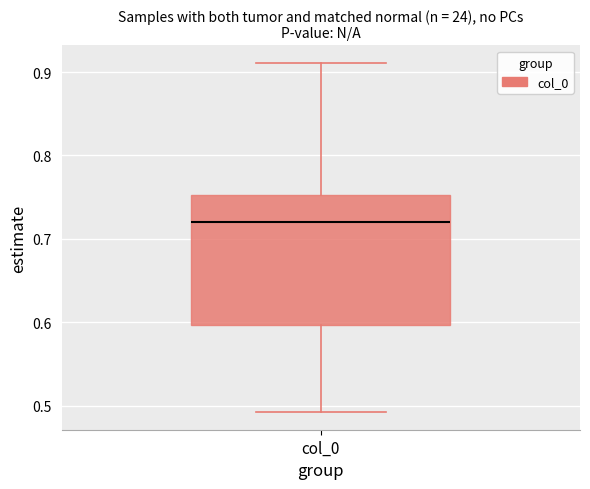

Transcribe this box plot: give where the median line is, the range the box spans, and where the two whiskers end, as read against the y-axis. The values are not printed on the chart, so give them approximately, as read against the axis.

median 0.72, box 0.60 to 0.75, whiskers 0.49 to 0.91